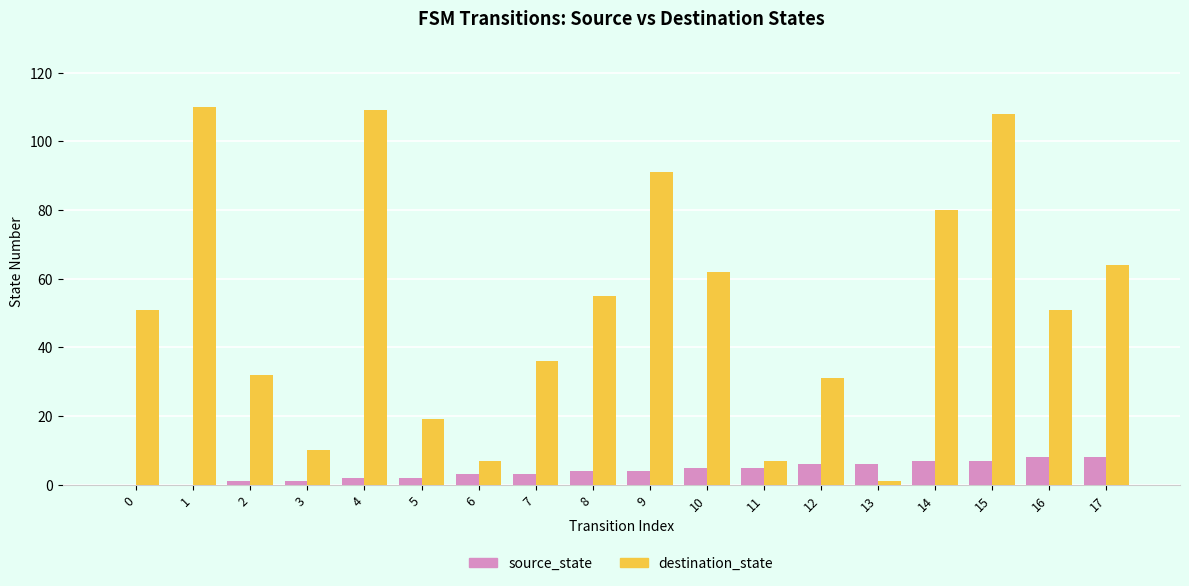

What is the sum of all source_state values?

72